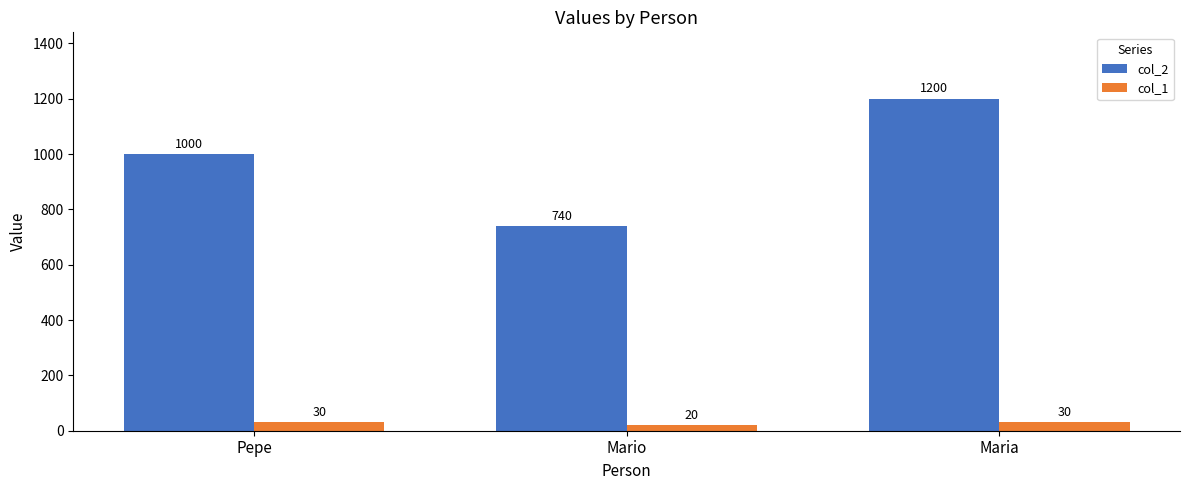

Where is col_2 nearest to the value 970?

Pepe